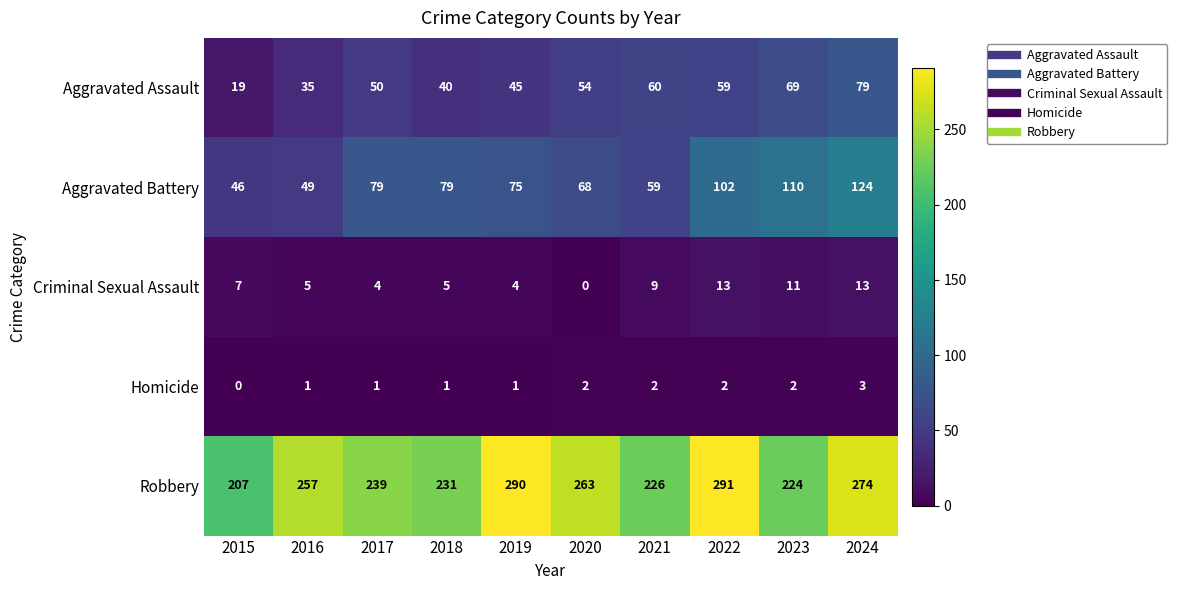

What is the total value across all series at 2021?

356